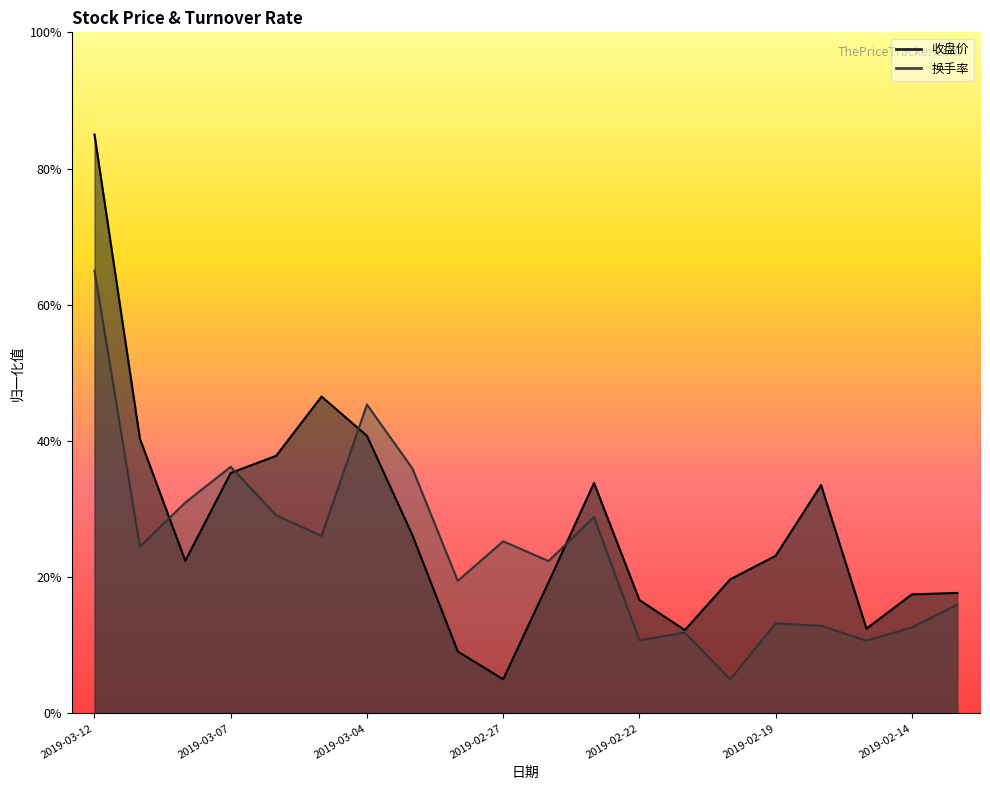

Where is the first local minimum for 收盘价?

2019-03-08